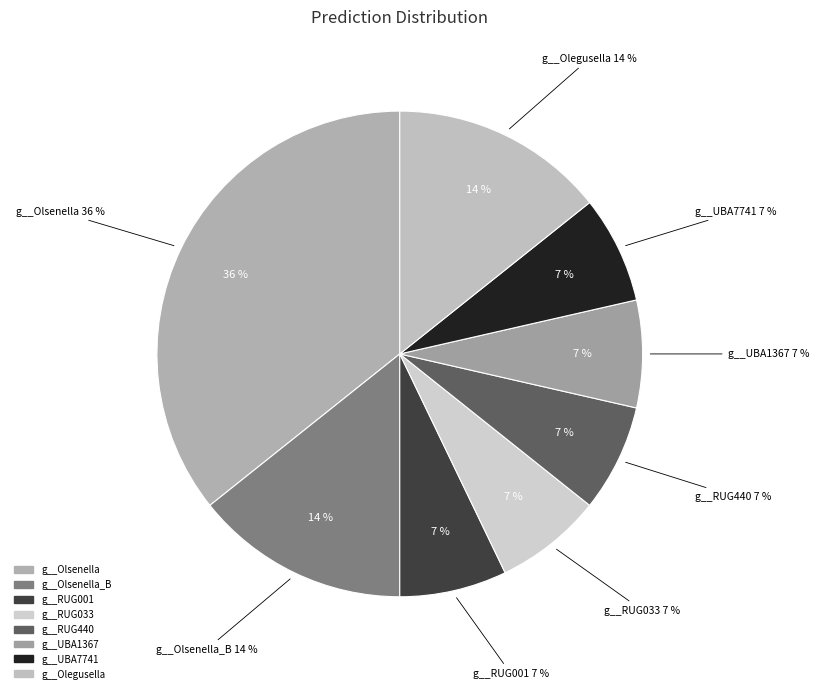

Count the number of slices in the pie.

8